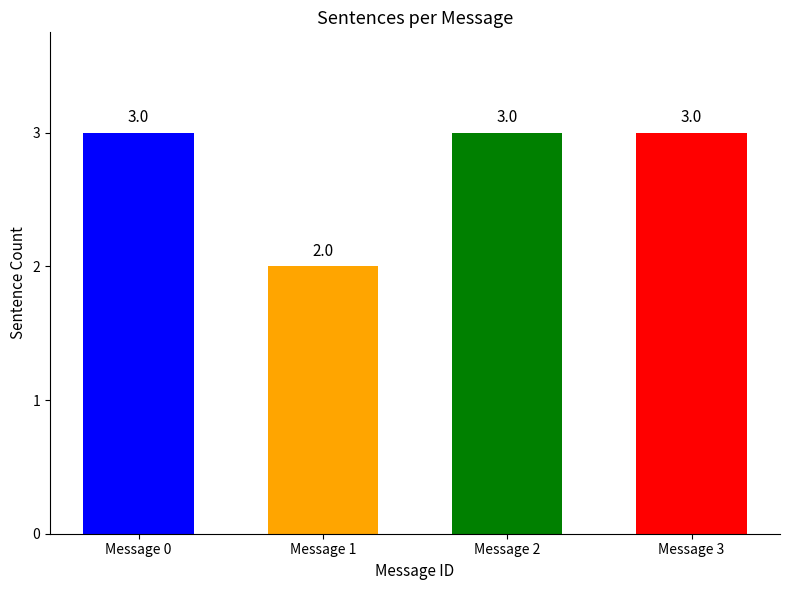

The value at Message 1 is 3. True or false?

False